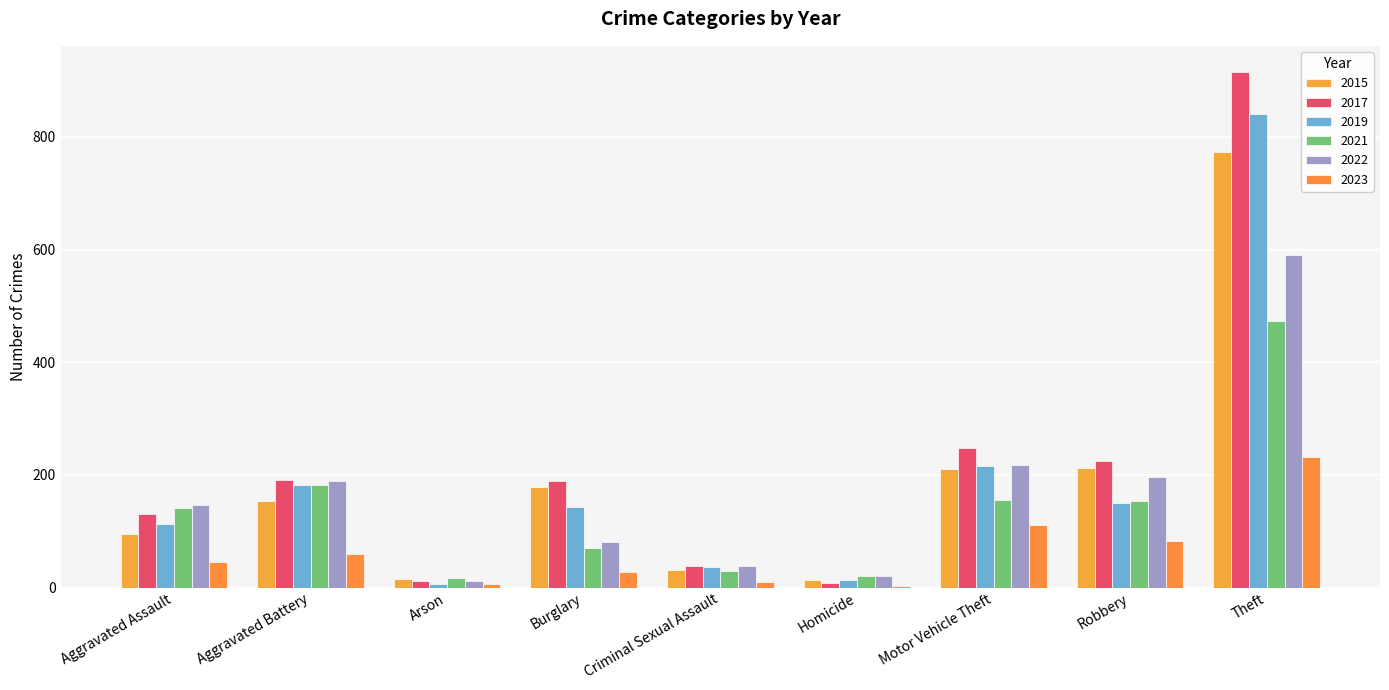

Where does the 2023 series first go above 45?

Aggravated Battery